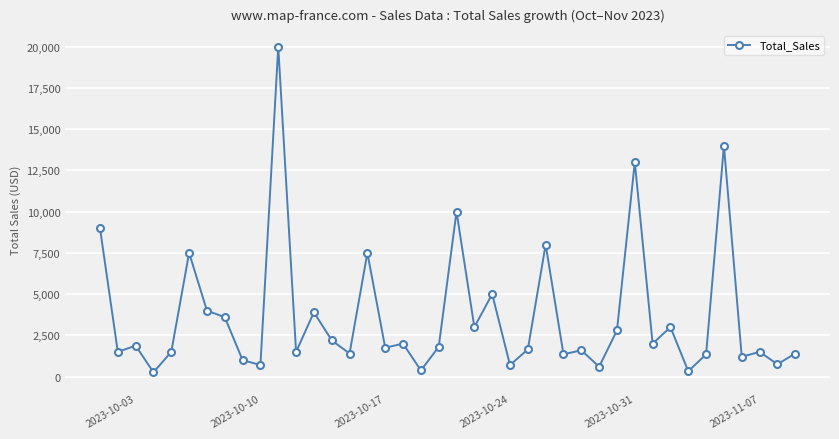

What is the maximum value shown in the chart?

19999.6